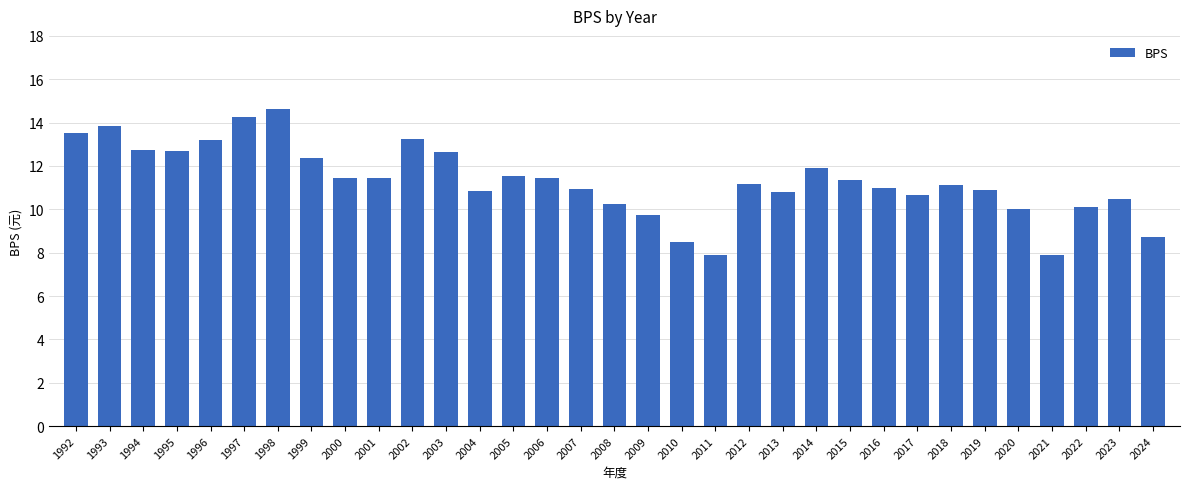

What is the ratio of the value at 2005 to the value at 2003?

0.9